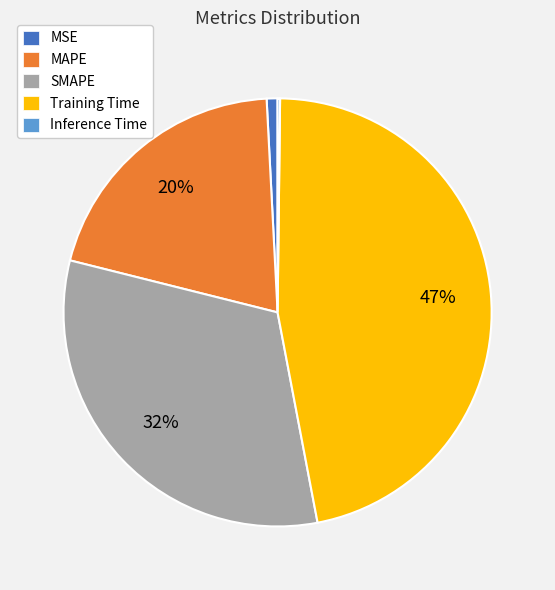

To the nearest percent, what is the difference between the largest and smallest slice percentages?

47%